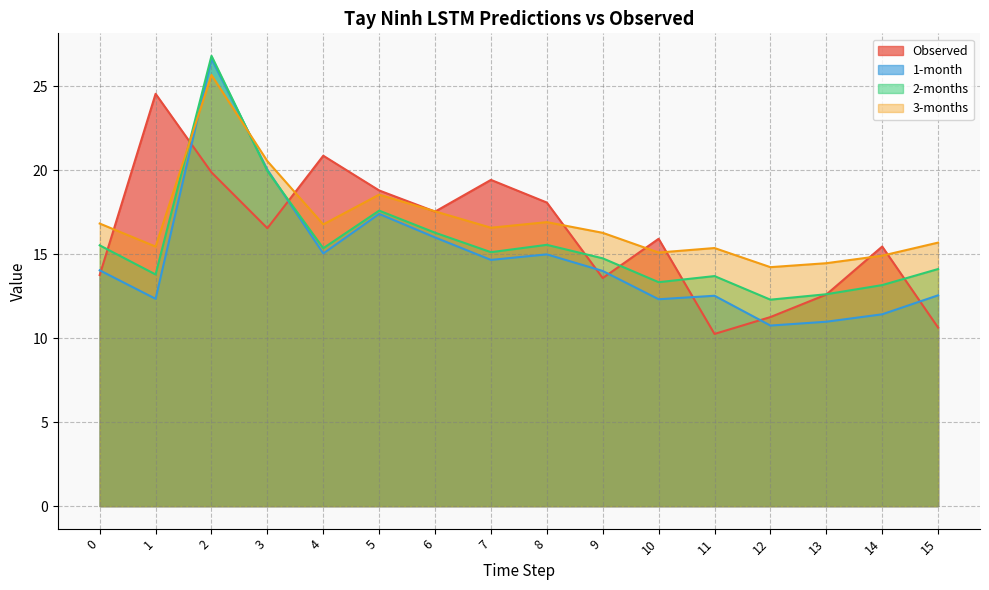

How many lines are shown in the chart?

4